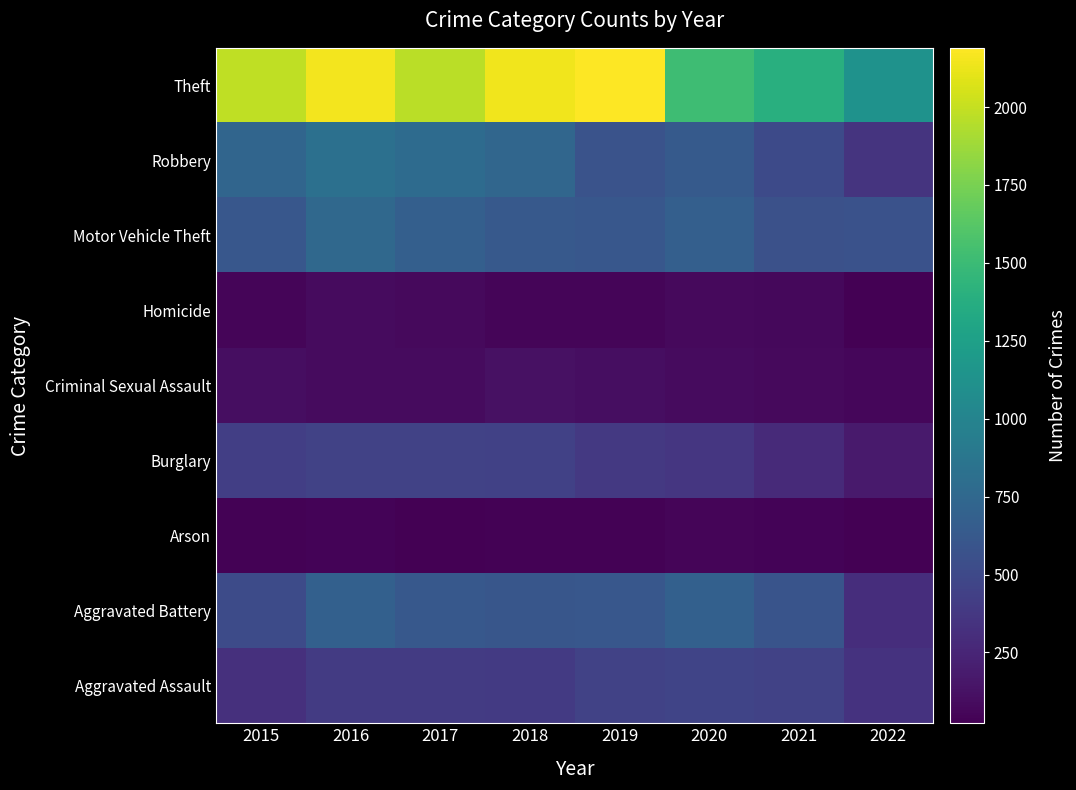

At 2019, list the series in order from smallest to largest.

Arson, Homicide, Criminal Sexual Assault, Burglary, Aggravated Assault, Robbery, Aggravated Battery, Motor Vehicle Theft, Theft